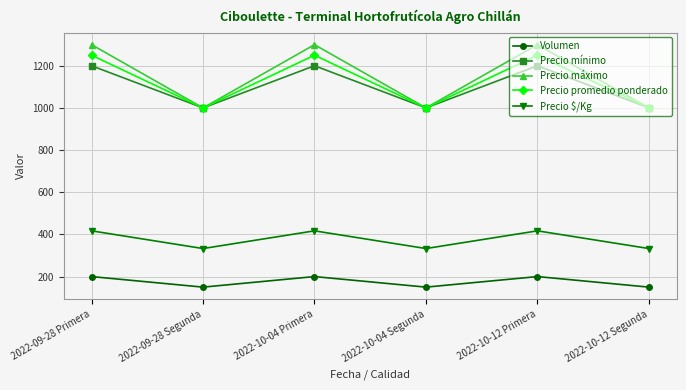

The value of Precio $/Kg at 2022-10-04 Primera is 417. True or false?

True